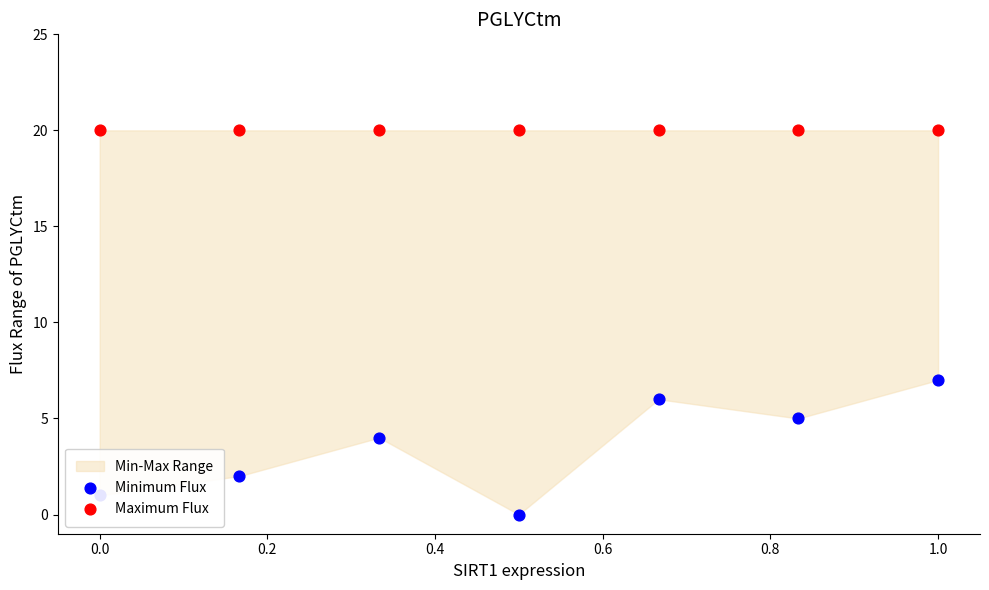

Which series contains the highest Y value?

Maximum Flux